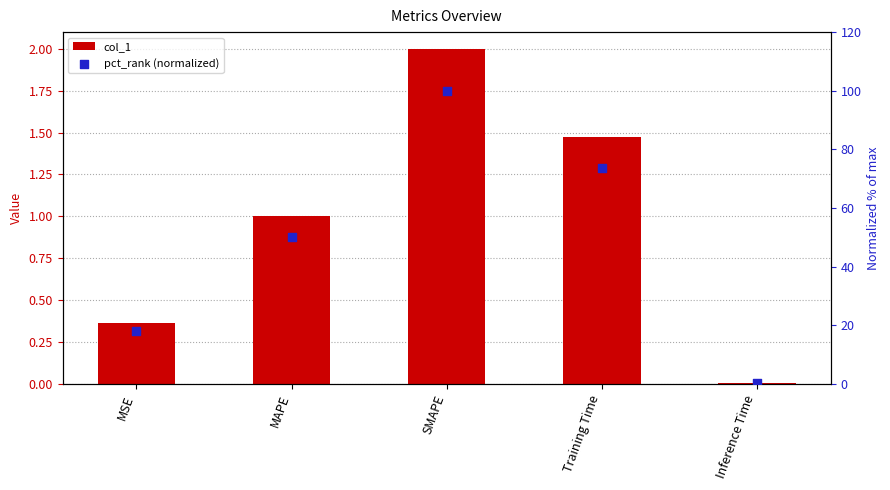

Which series reaches the minimum Y coordinate?

col_1